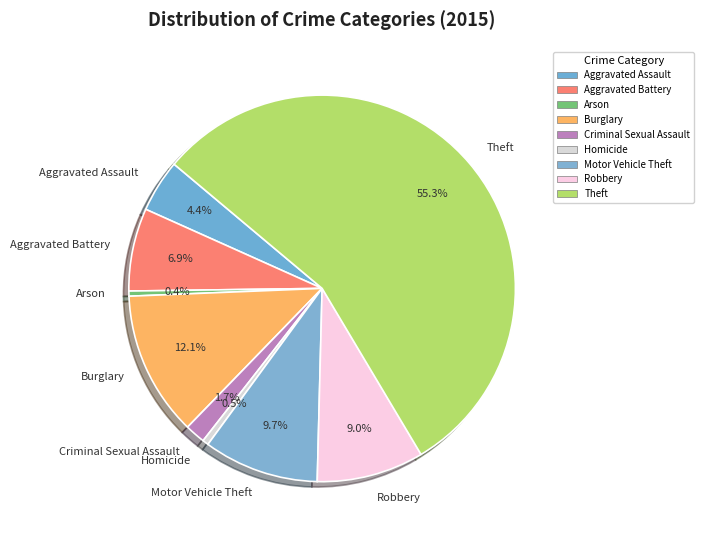

Which slice is the largest?

Theft